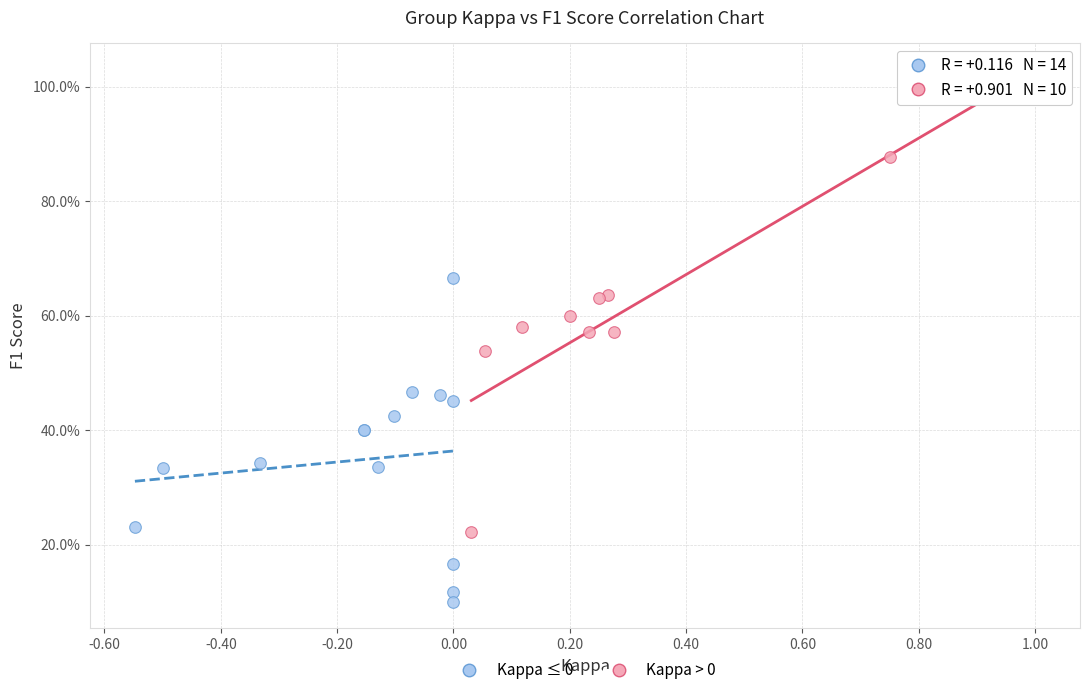

Which series contains the lowest Y value?

Kappa ≤ 0